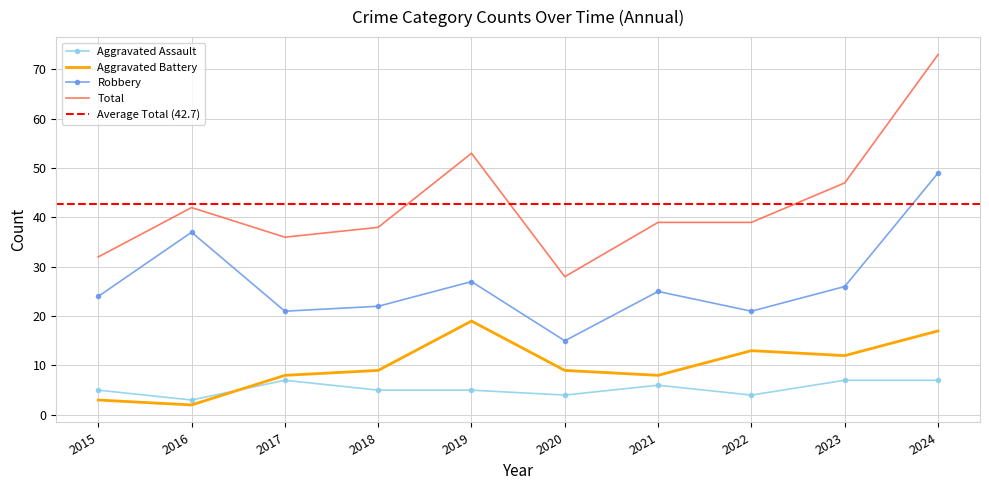

Where is the first local maximum for Aggravated Battery?

2019